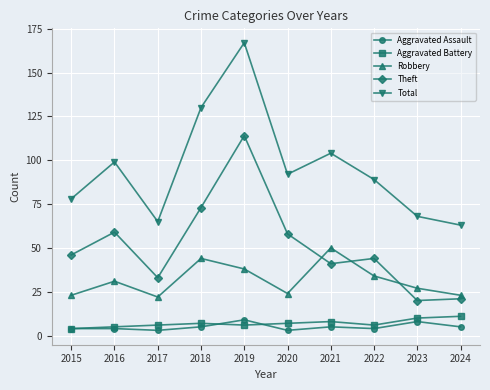

List the series in order of their peak value, lowest first.

Aggravated Assault, Aggravated Battery, Robbery, Theft, Total